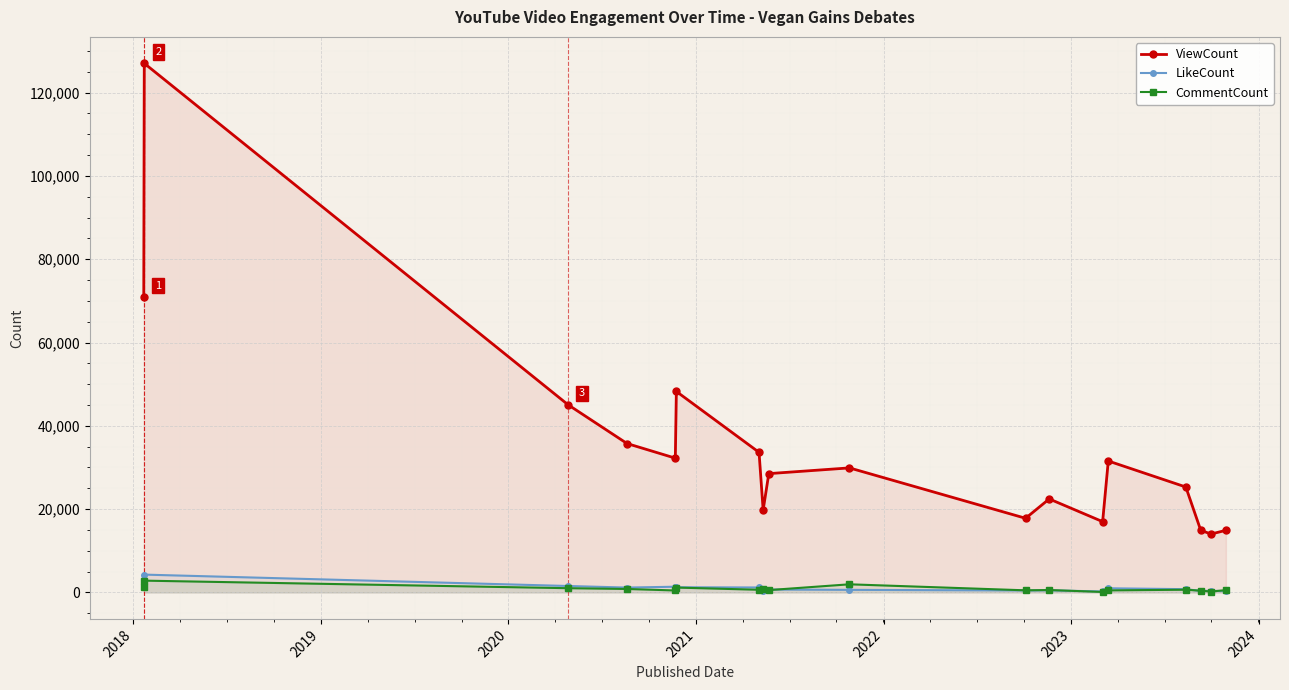

Which series has the largest range (max minus min)?

ViewCount